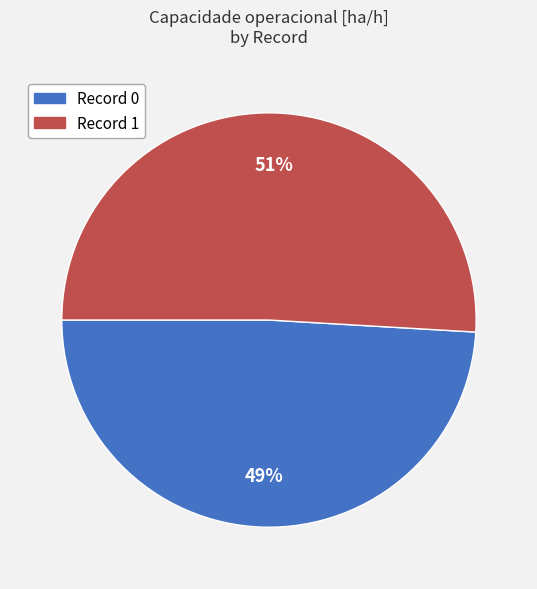

To the nearest percent, what is the average slice percentage?

50%